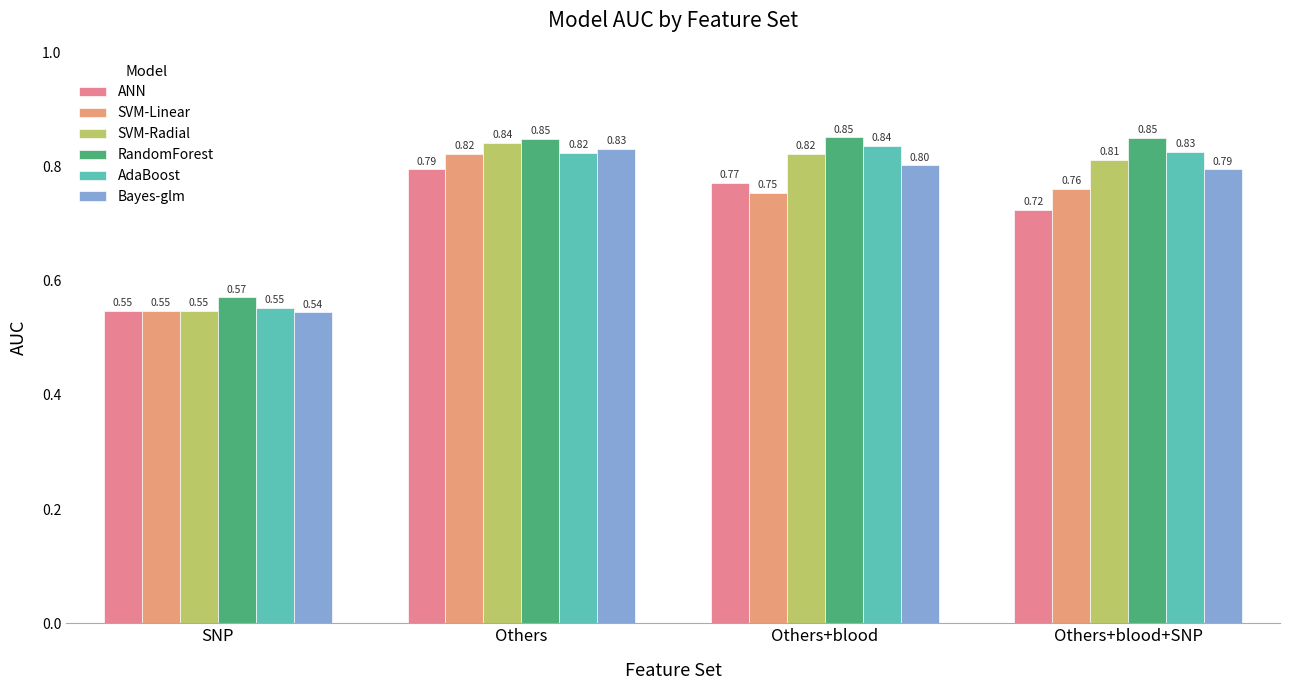

How many bars are there in each group?

6